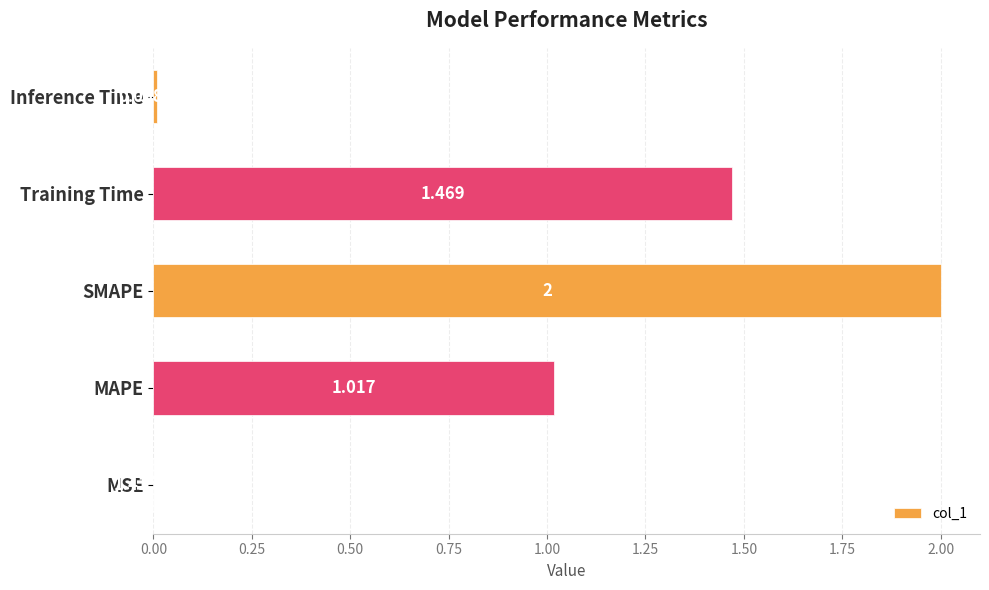

Where is the data nearest to the value 1?

MAPE